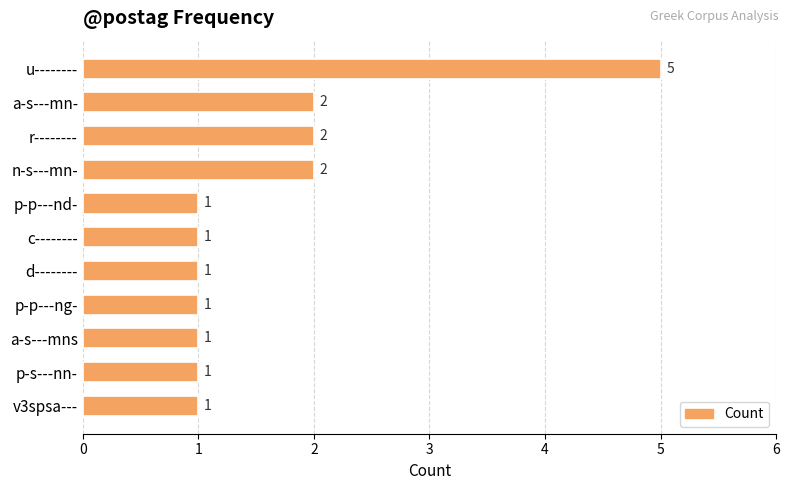

What is the difference between the maximum and second lowest values?

4